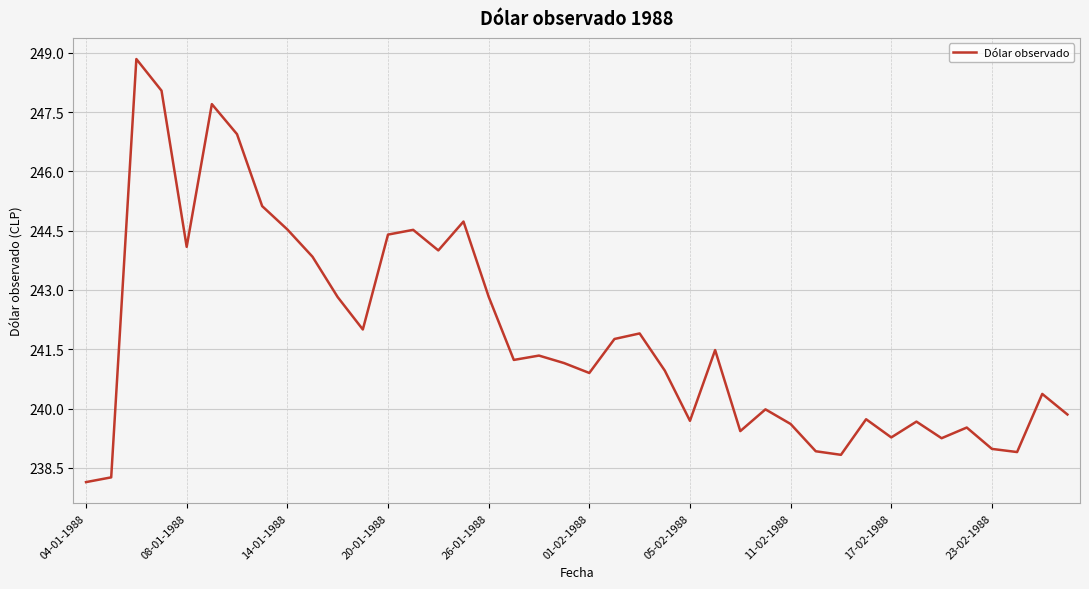

How many interior local peaks (higher than both neighbors) does the data have?

12